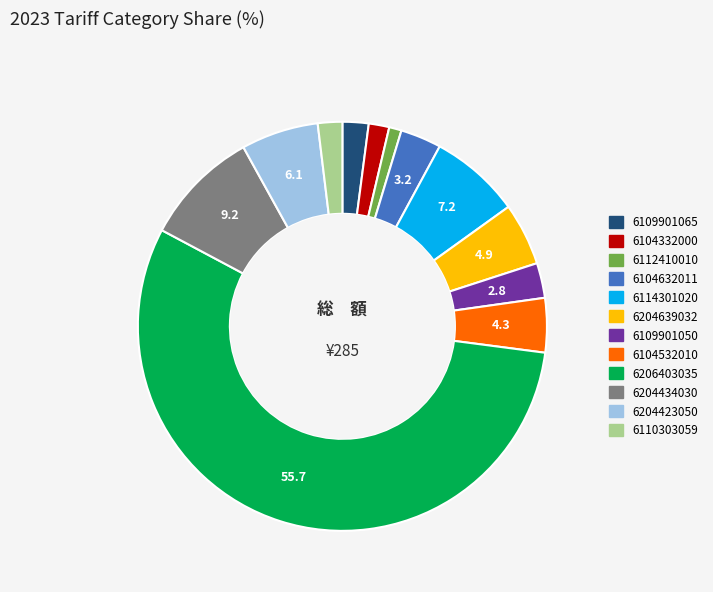

How many segments does this pie chart have?

12